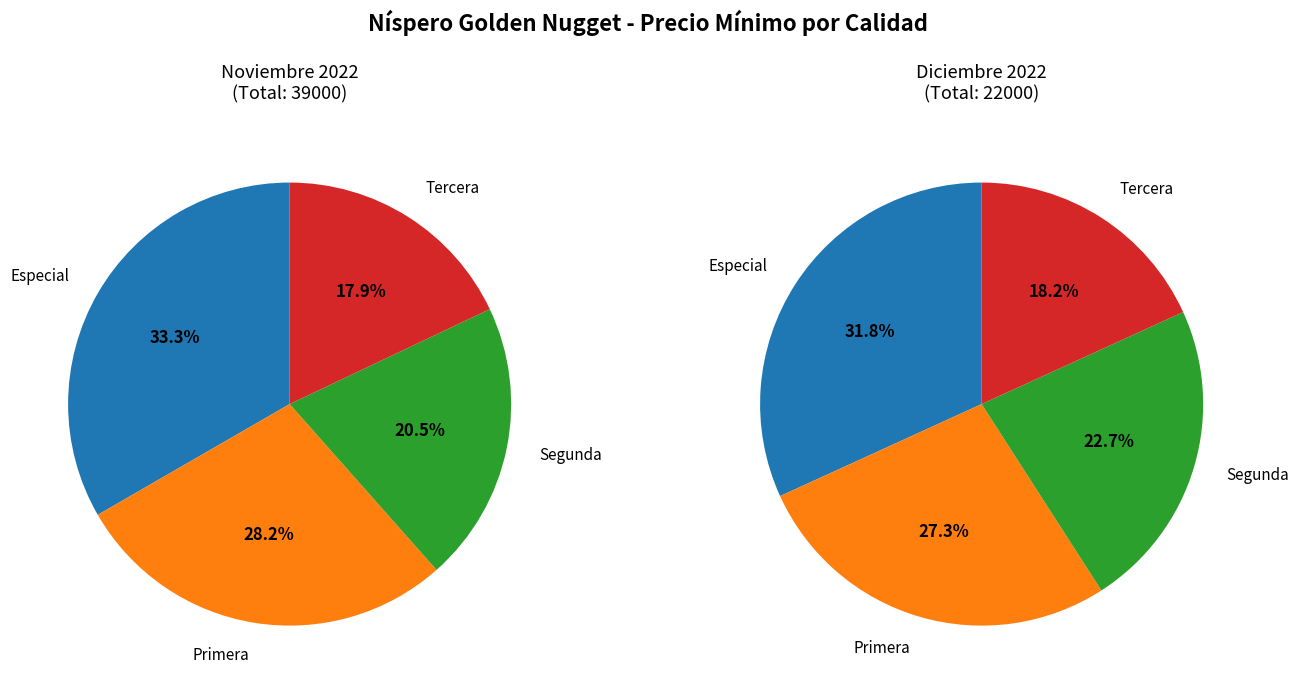

Which series changed the most between 0 and 1?

Especial